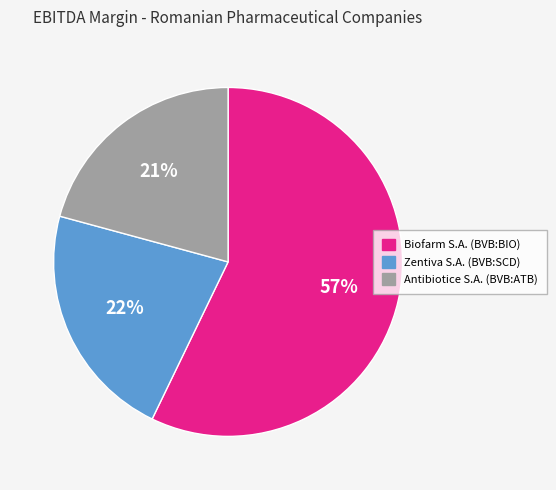

To the nearest percent, what is the difference between the Zentiva S.A. (BVB:SCD) and Antibiotice S.A. (BVB:ATB) slice percentages?

1%